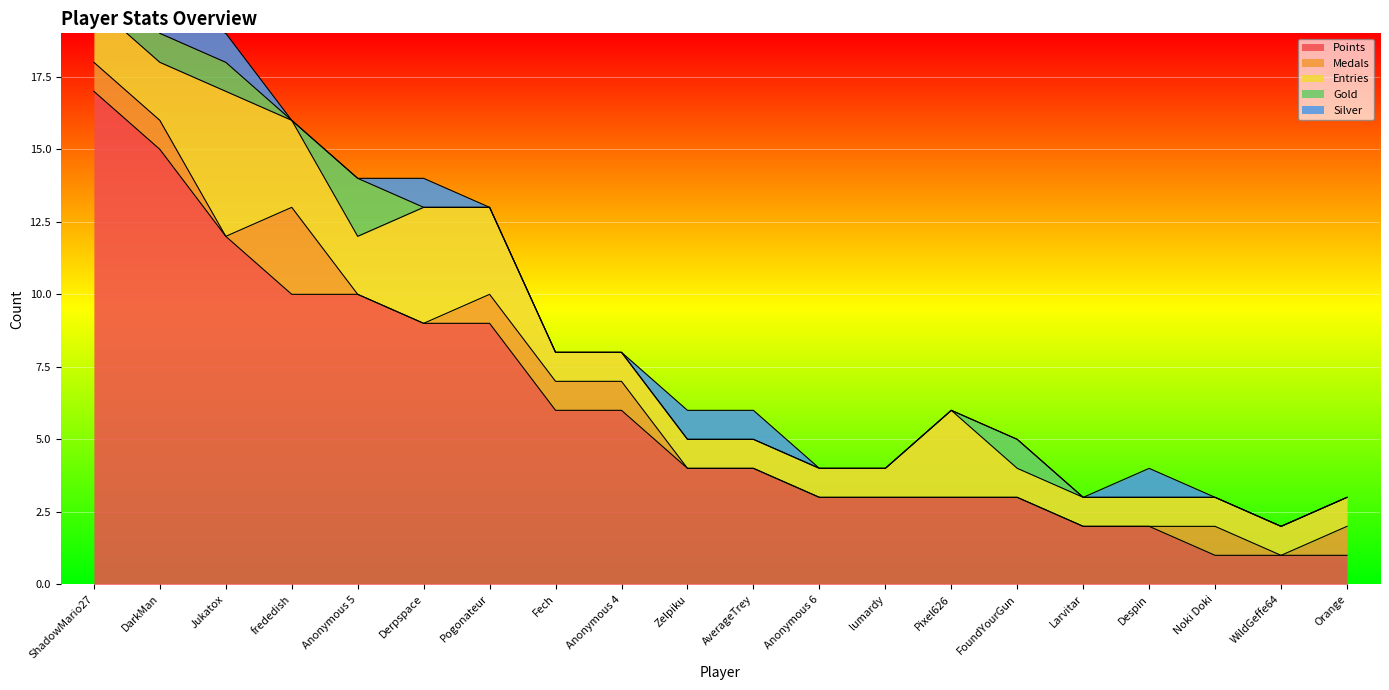

In Medals, how many points are lower than both neighbors (excluding endpoints)?

2